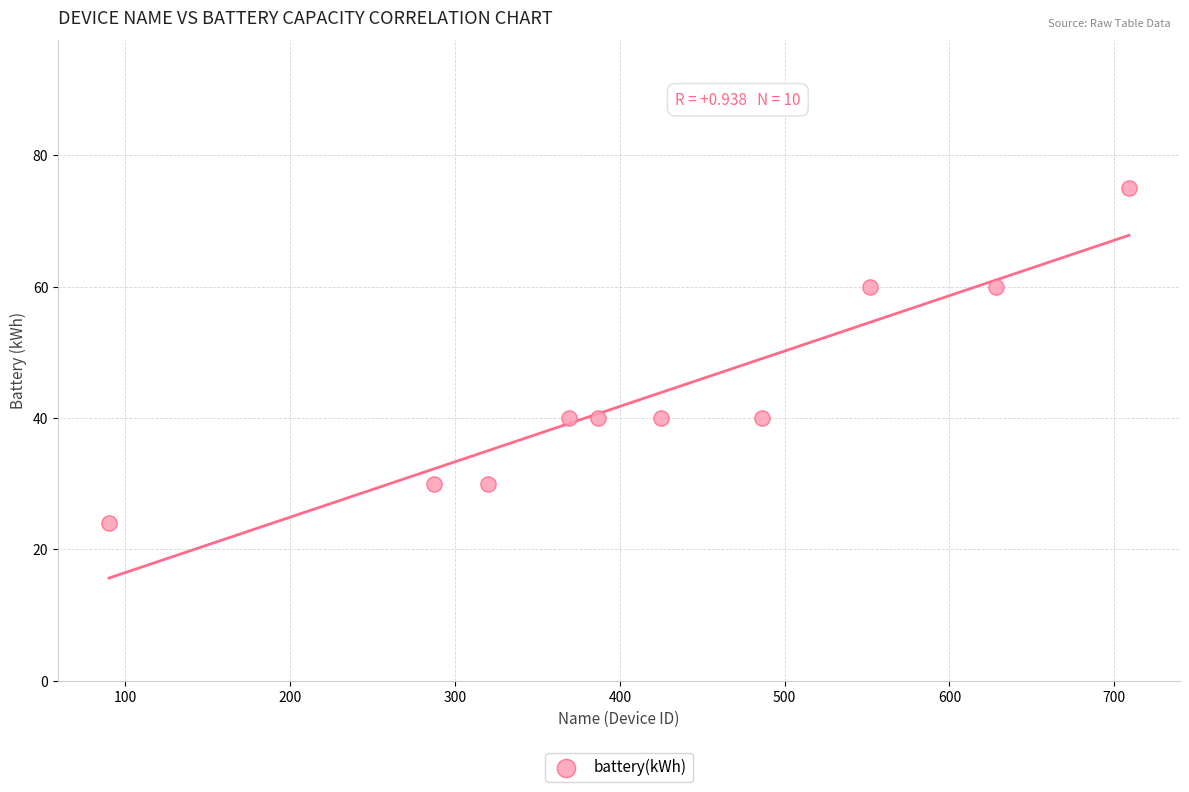

What is the range of X values (max minus min)?

619